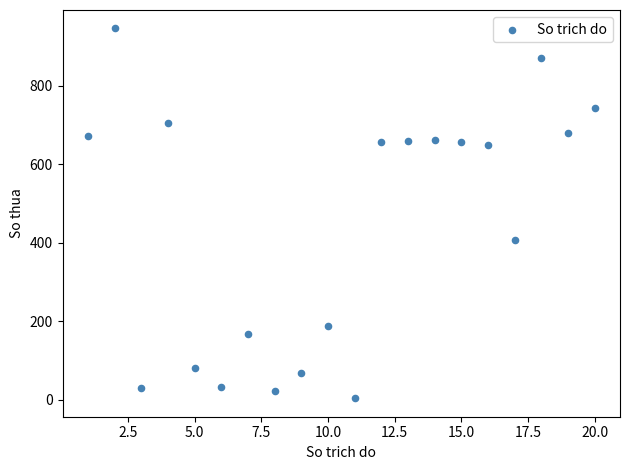

What Y value in the scatter plot is closest to 475?

406